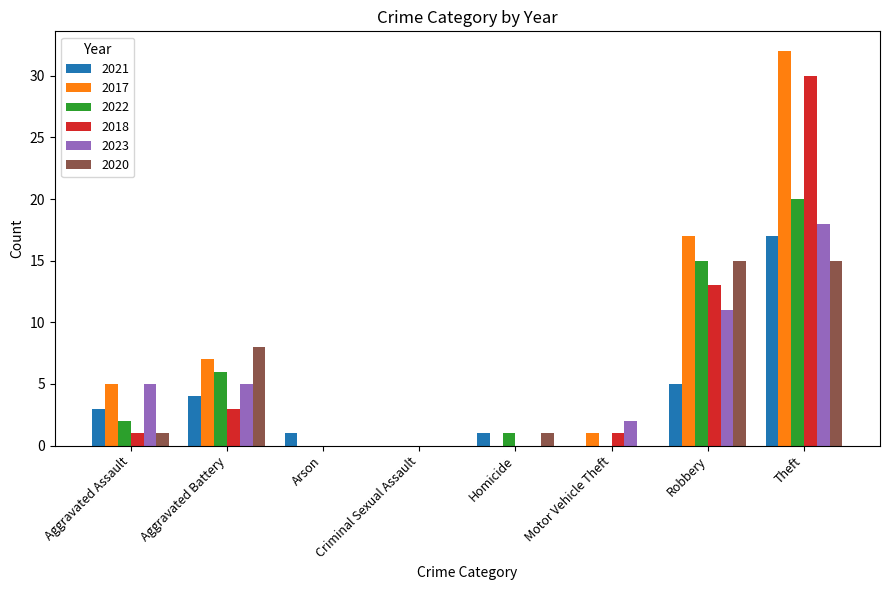

What value does the 2018 series have at Theft, to the nearest 10?

30